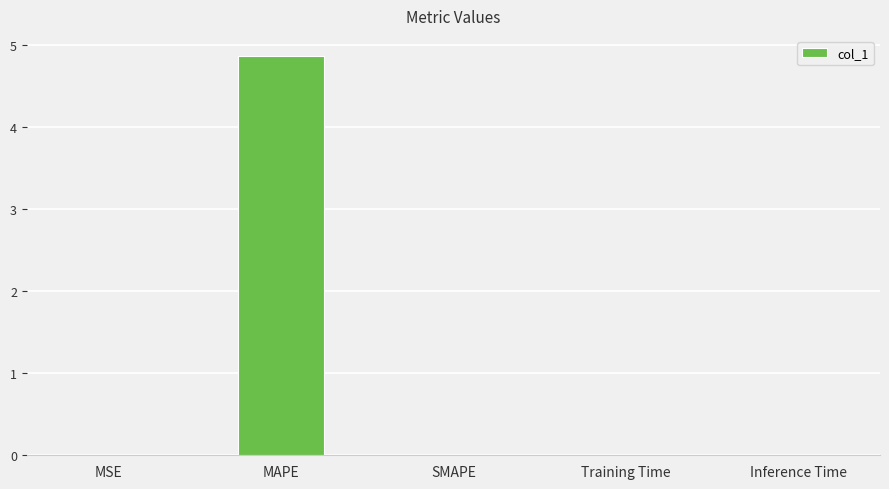

What is the greatest value displayed?

4.9